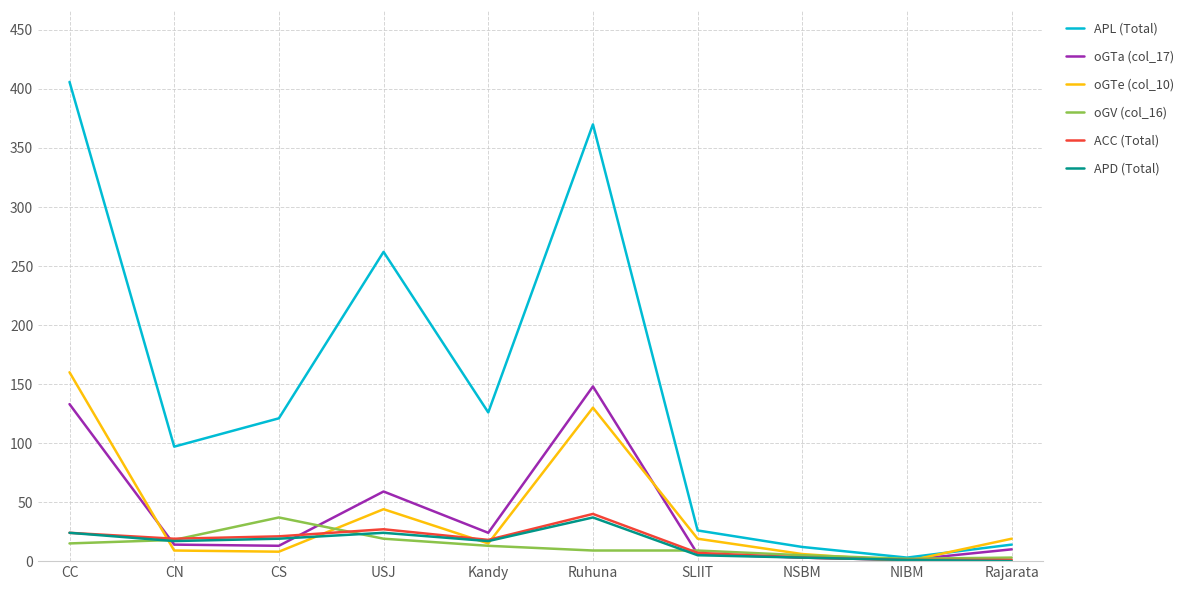

At which label does oGTa (col_17) reach its peak?

Ruhuna